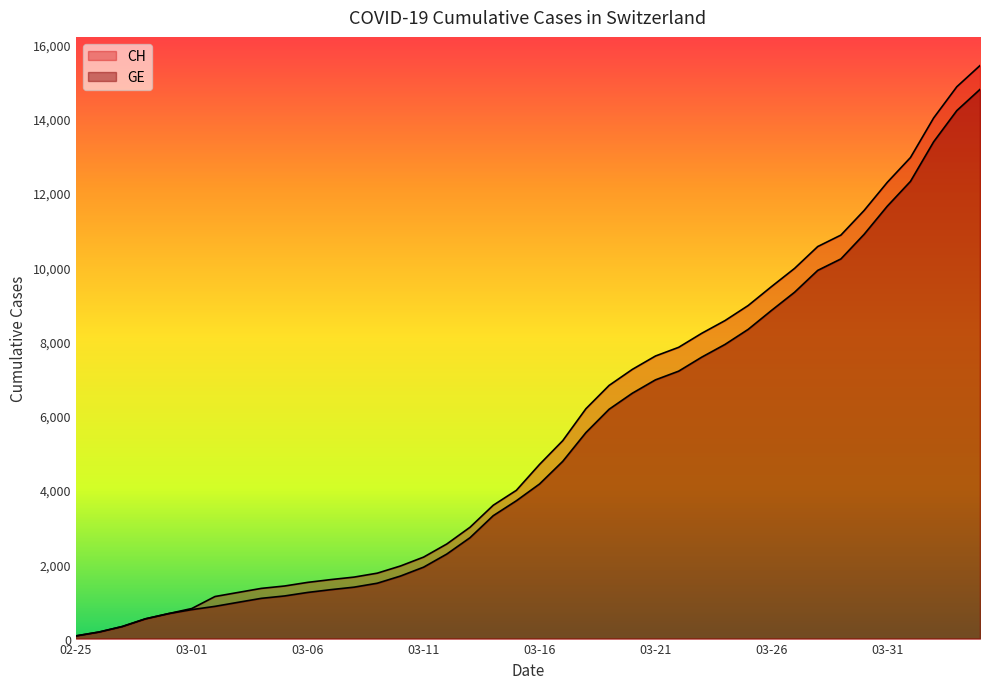

How many lines are shown in the chart?

2